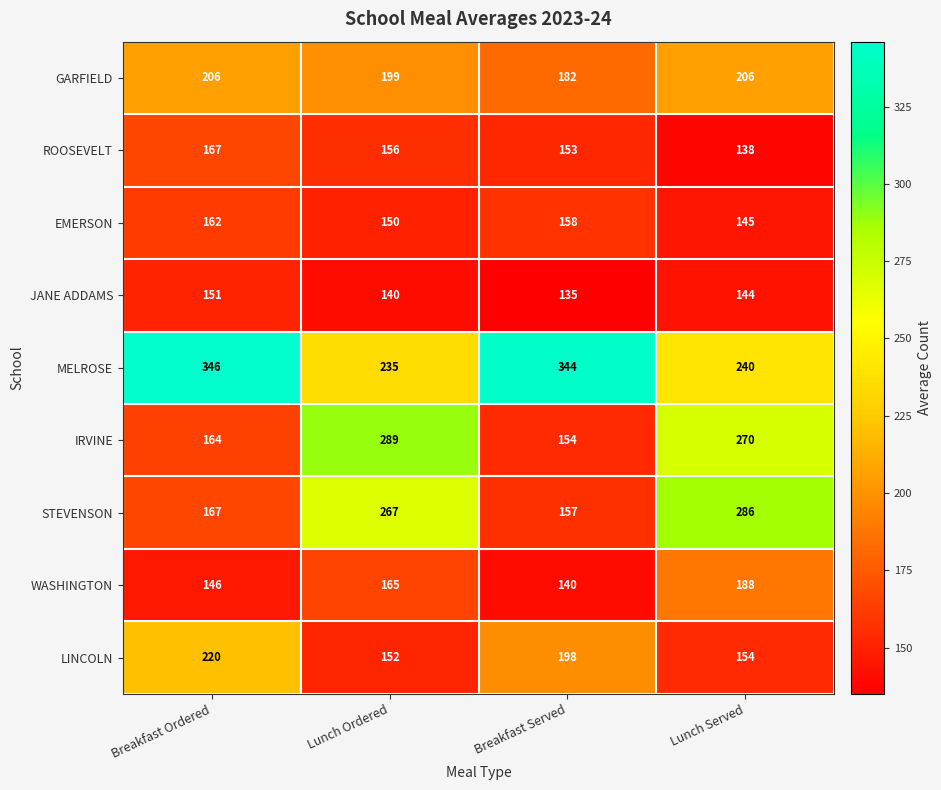

True or false: JANE ADDAMS has a value of 144 at Lunch Served.

True